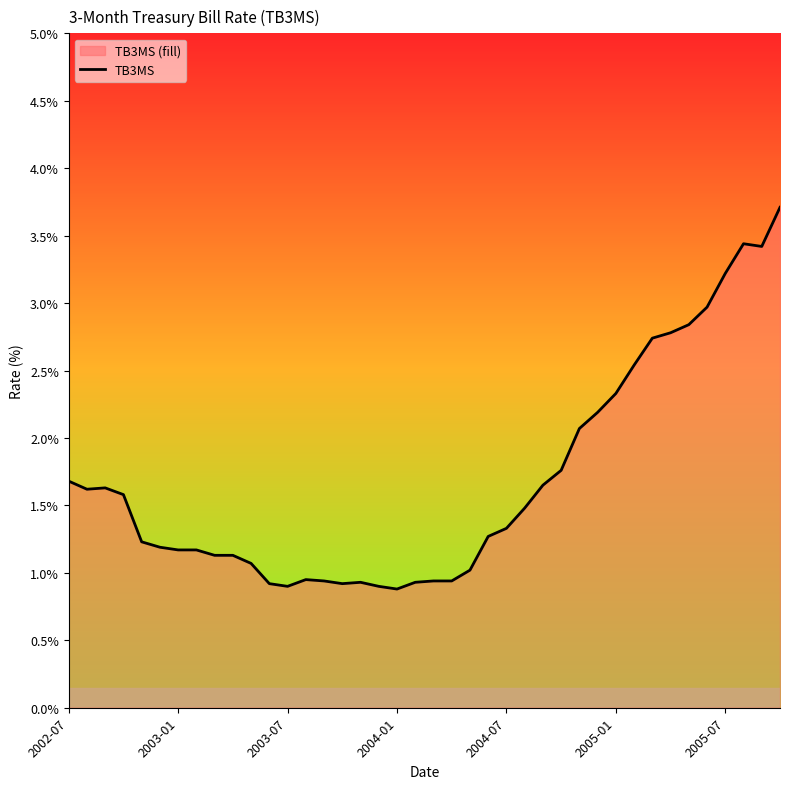

Is it true that the value at 2003-01 is 1.2?

True